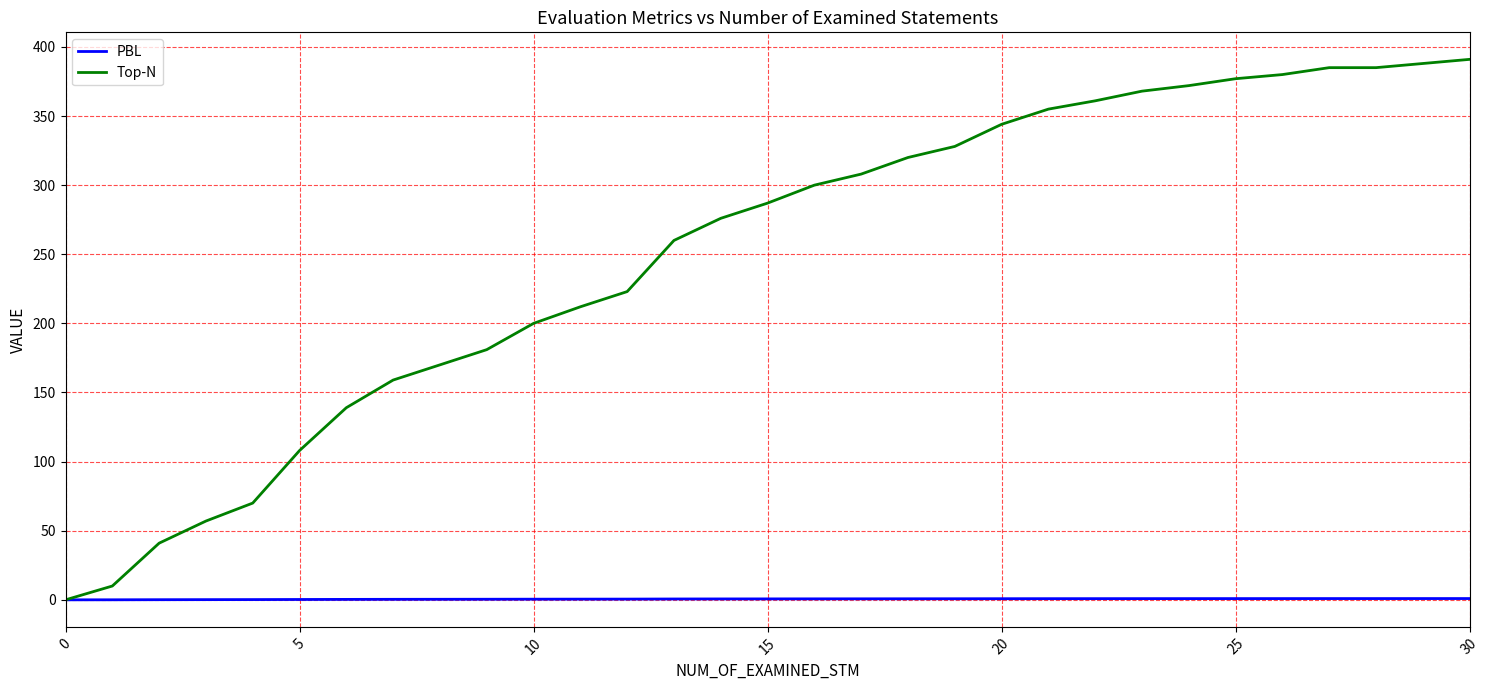

Which series has the largest range (max minus min)?

Top-N